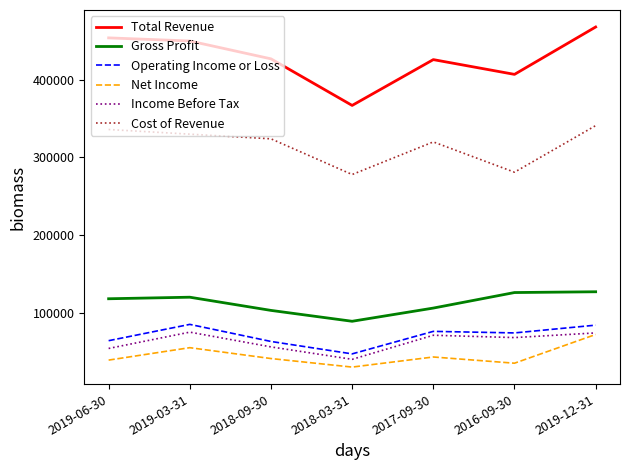

What is the difference between the highest and lowest values at 2018-03-31?

337000